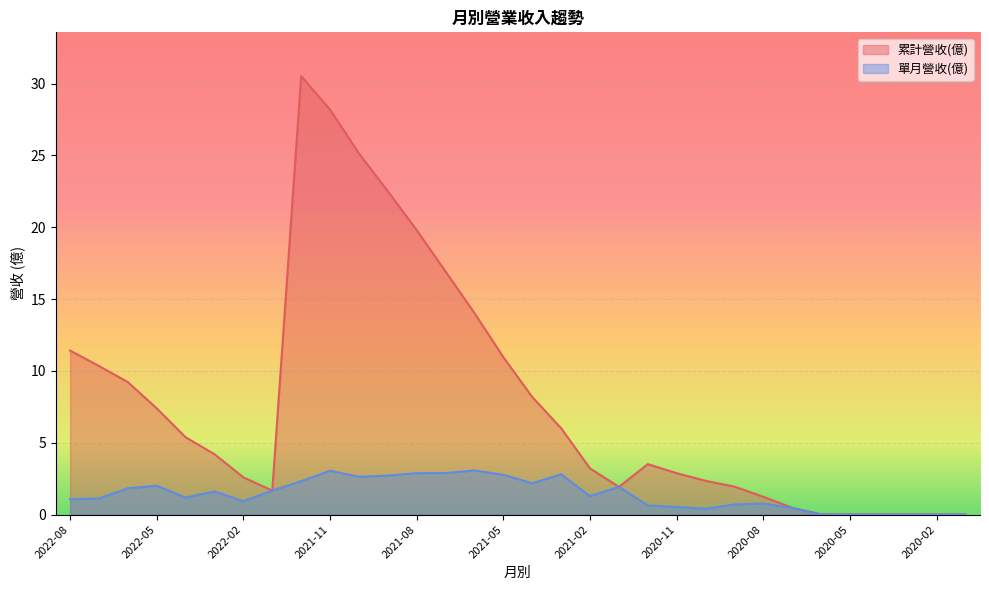

Rank the series at 2021-12 from lowest to highest value.

單月營收(億), 累計營收(億)